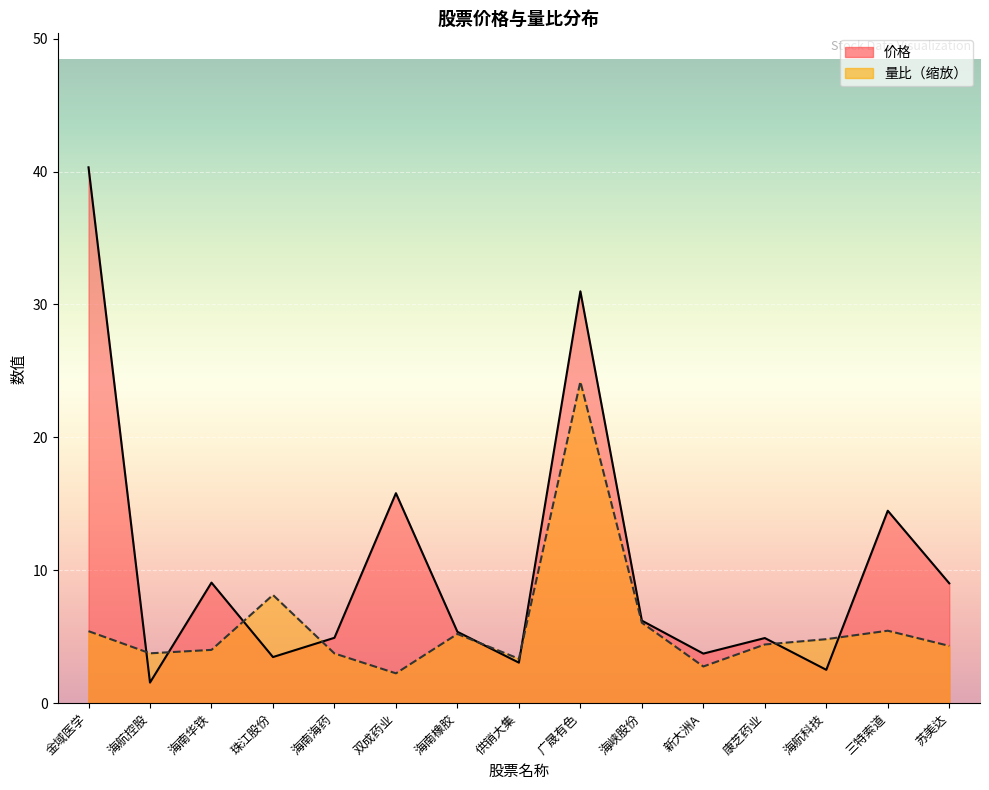

Reading left to right, what are all the values shown in this chart?

价格: 金域医学=40.3	海航控股=1.6	海南华铁=9.1	珠江股份=3.5	海南海药=4.9	双成药业=15.8	海南橡胶=5.4	供销大集=3.0	广晟有色=31.0	海峡股份=6.2	新大洲A=3.7	康芝药业=4.9	海航科技=2.5	三特索道=14.5	苏美达=9.0
量比: 金域医学=5.4	海航控股=3.8	海南华铁=4.0	珠江股份=8.1	海南海药=3.7	双成药业=2.2	海南橡胶=5.2	供销大集=3.3	广晟有色=24.2	海峡股份=6.1	新大洲A=2.8	康芝药业=4.4	海航科技=4.8	三特索道=5.5	苏美达=4.3